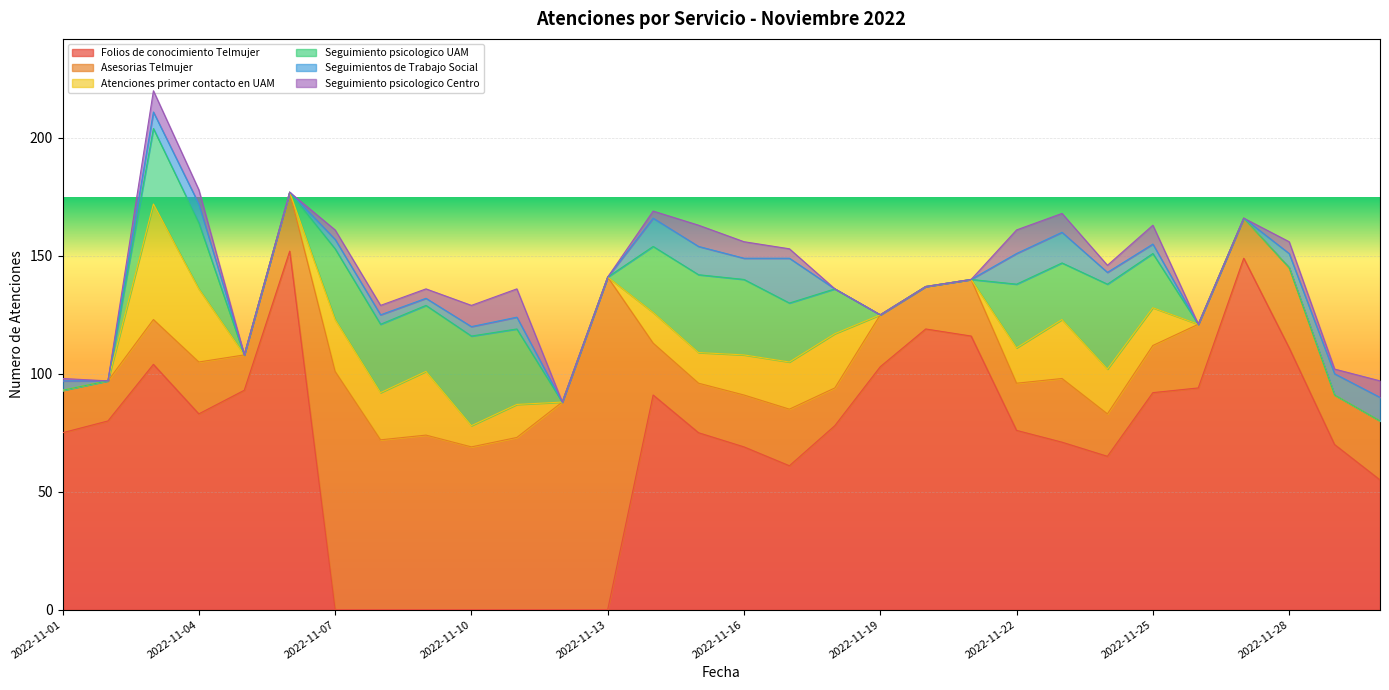

What is the value of the Seguimiento psicologico UAM point at the 8th from the left?

29